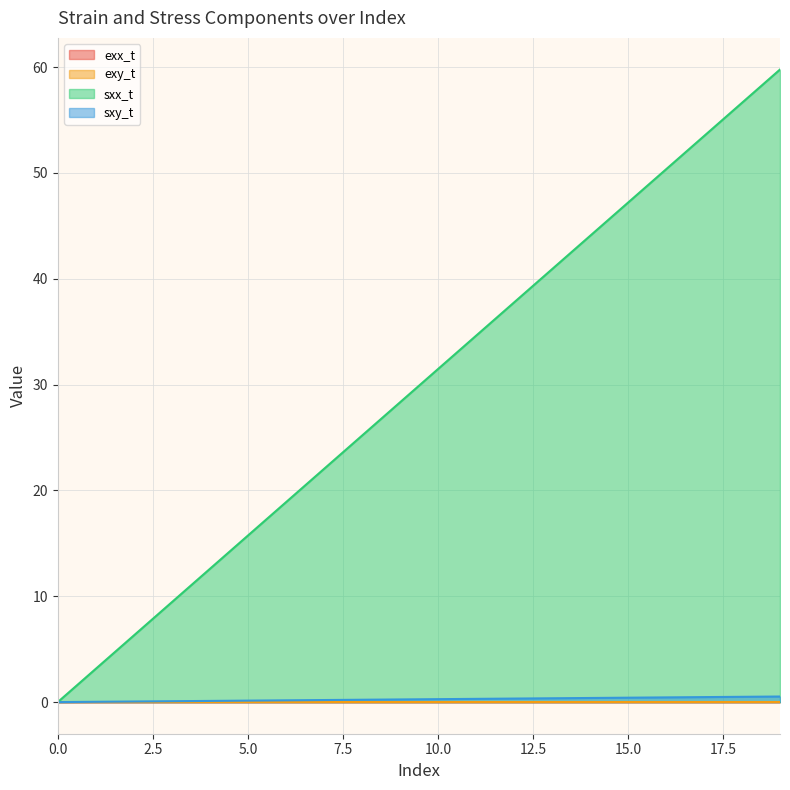

List the series in order of their peak value, lowest first.

exy_t, exx_t, sxy_t, sxx_t